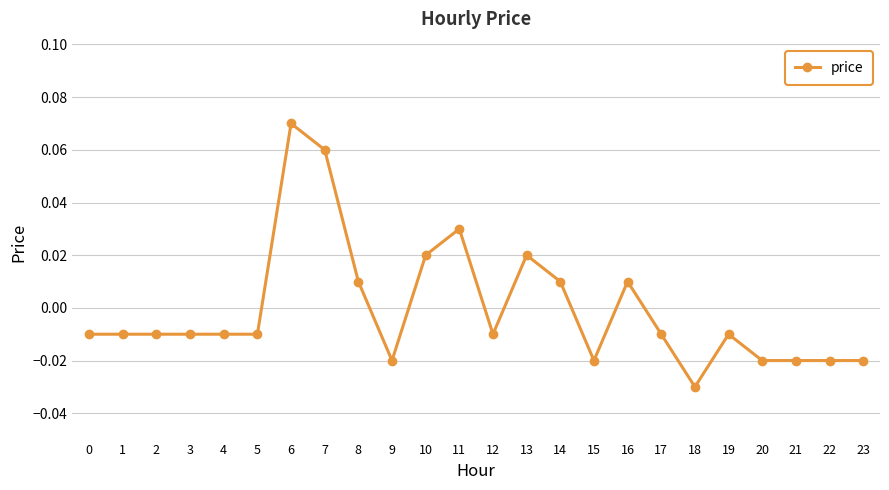

True or false: there are more than 2 points higher than both neighbors.

True